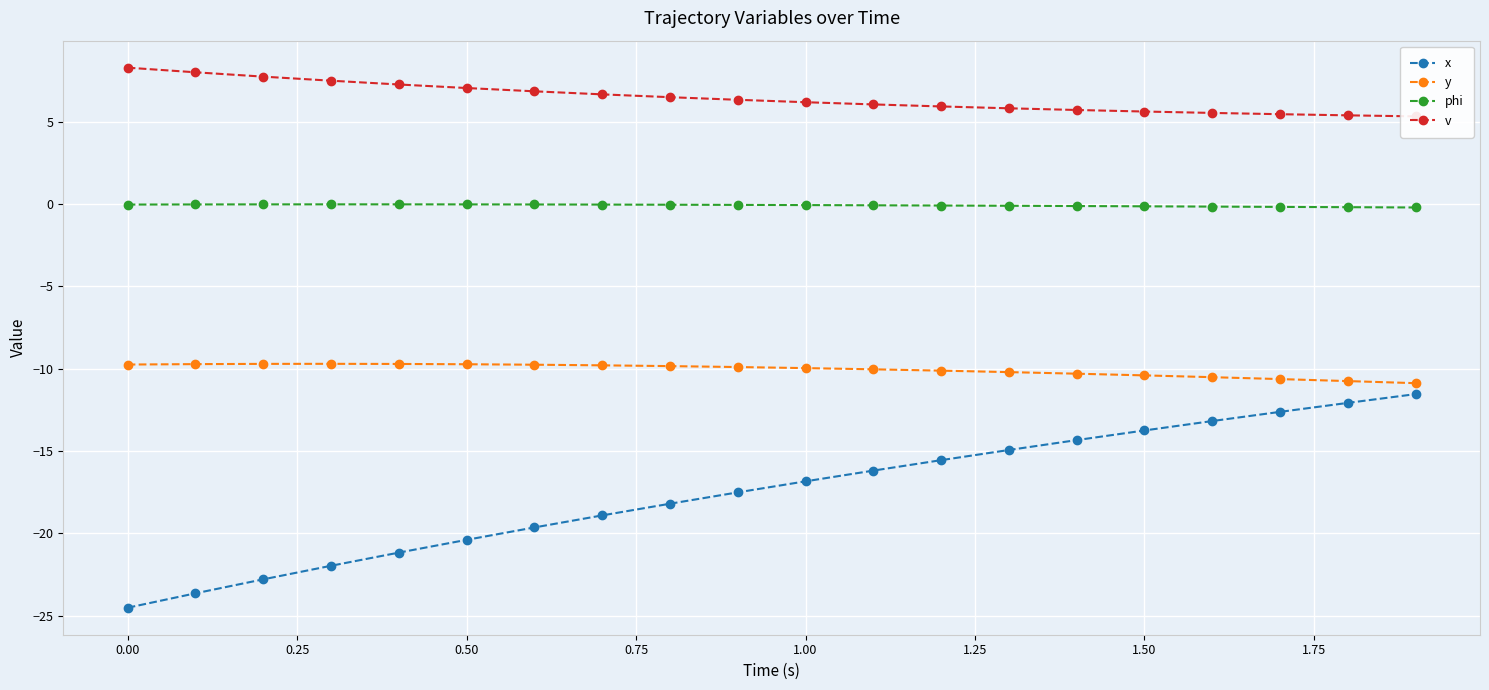

True or false: phi and x cross at least once.

False